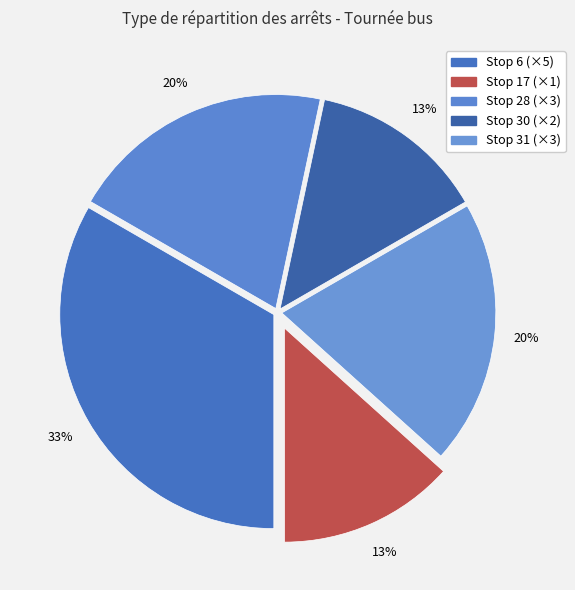

How many segments does this pie chart have?

5